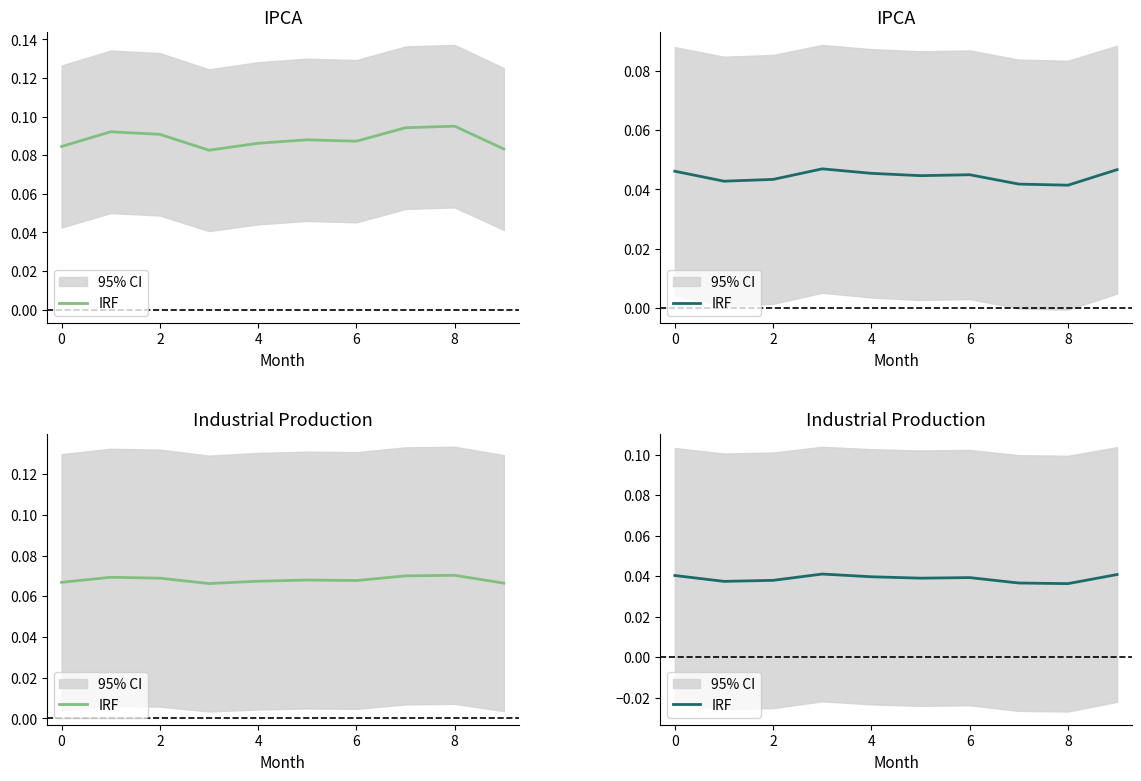

What is the sum of the values at 8 and 8?

0.1